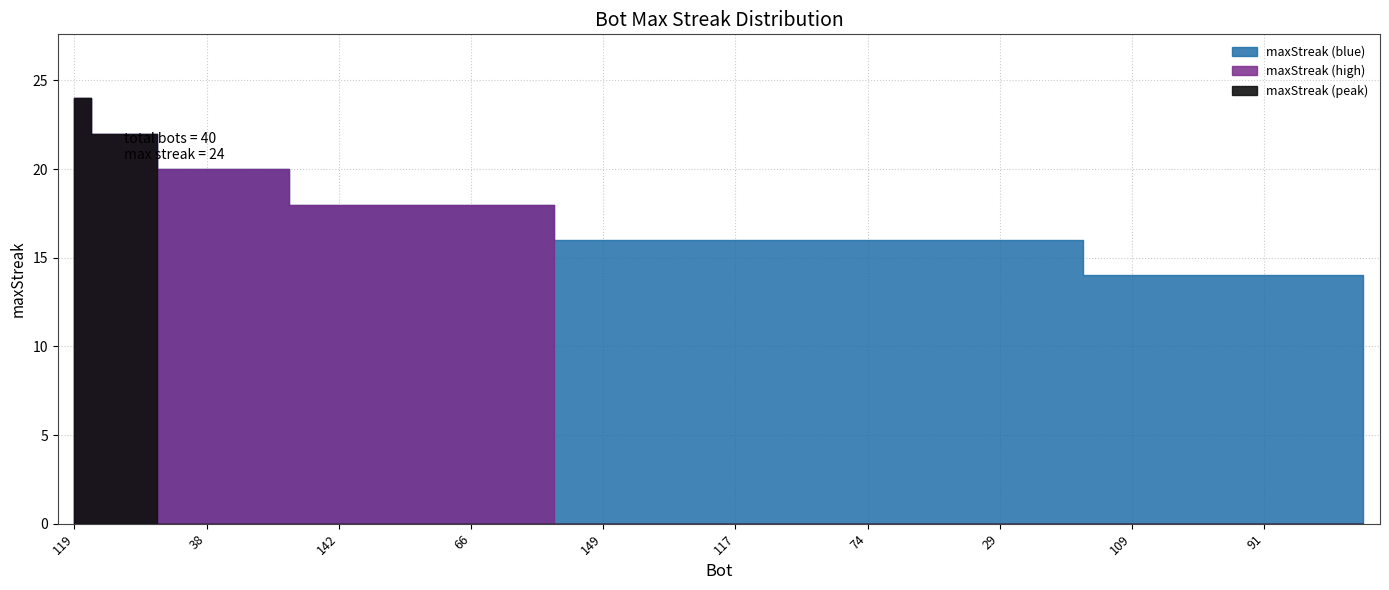

Count the number of values greater than 16.

15